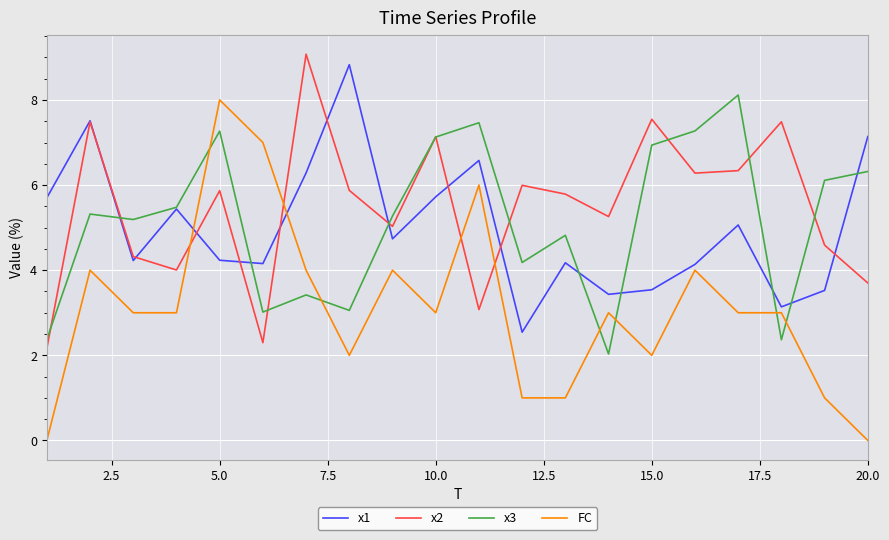

Which series has the widest spread of values?

FC